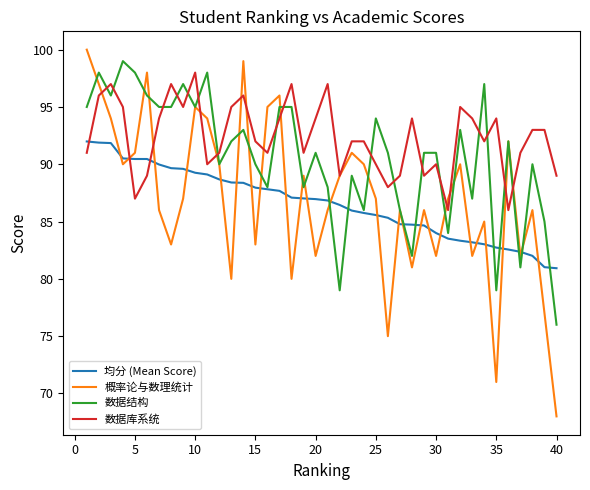

Rank the series by their maximum value, from highest to lowest.

概率论与数理统计, 数据结构, 数据库系统, 均分 (Mean Score)